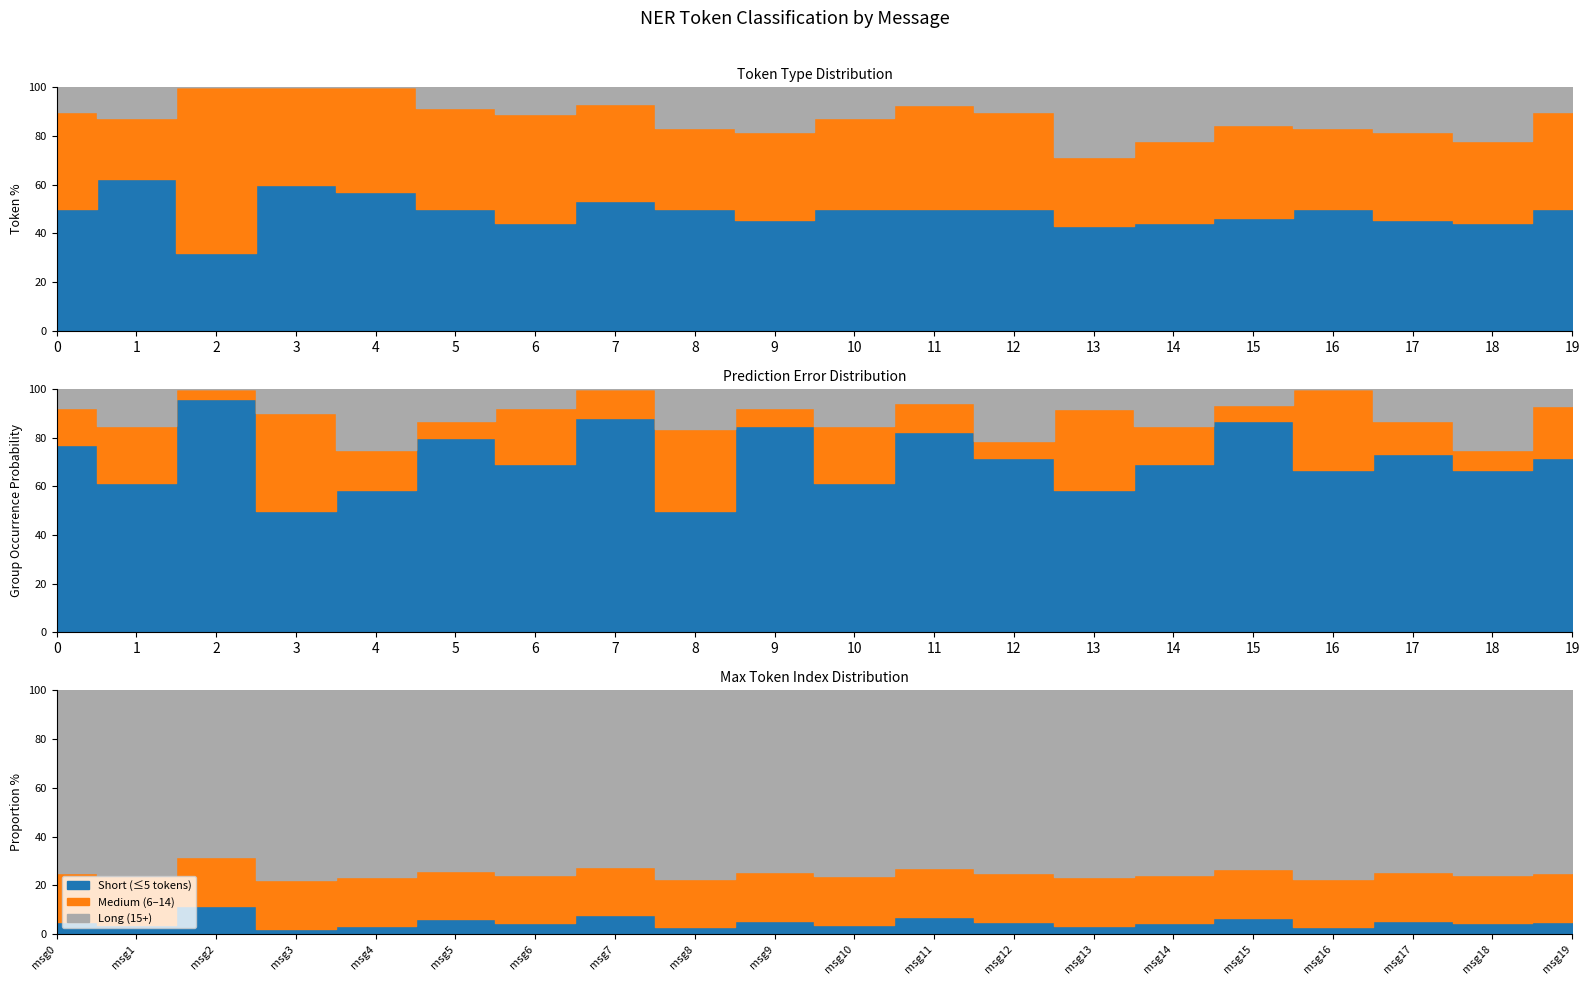

At which category is the sum across all series the highest?

2